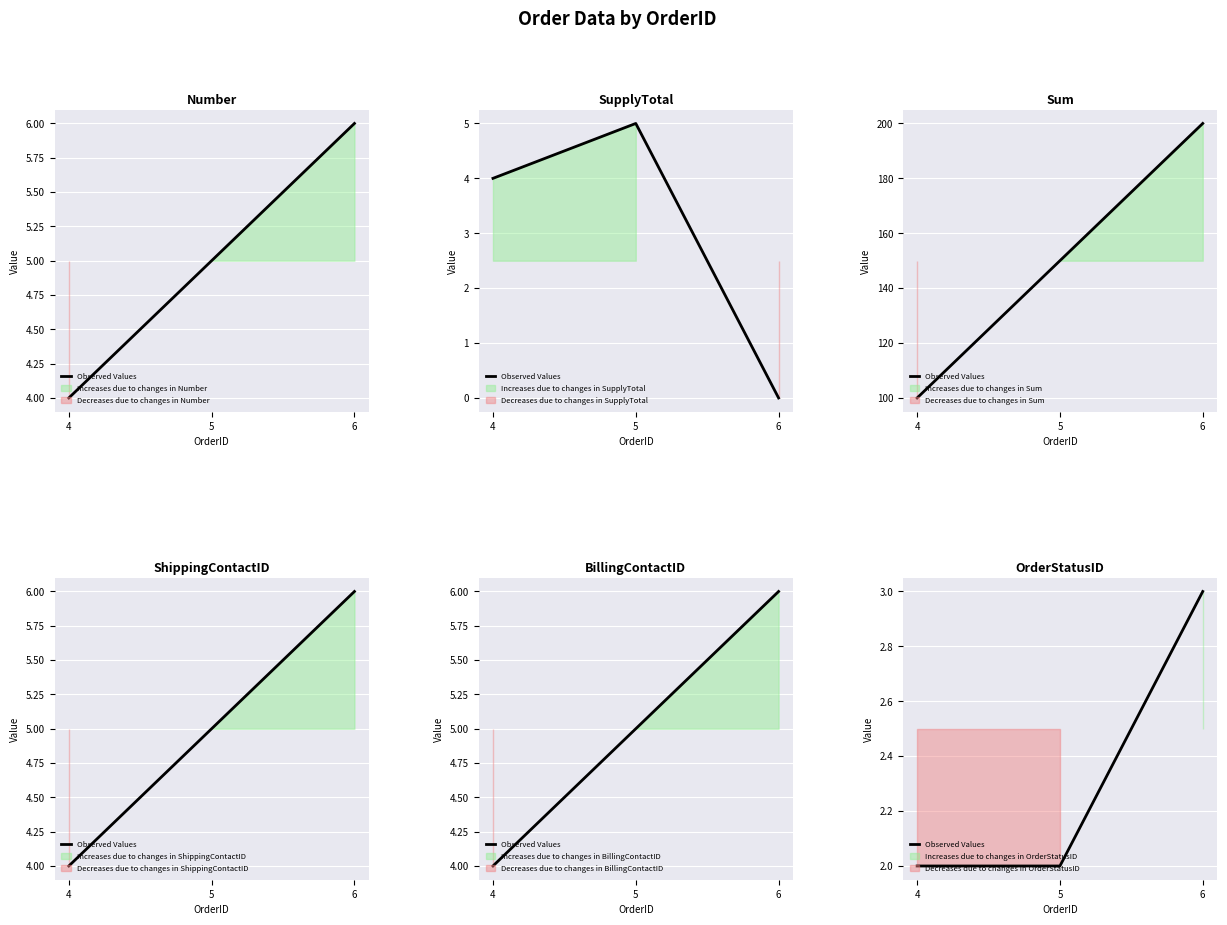

Count the number of data series in this chart.

1